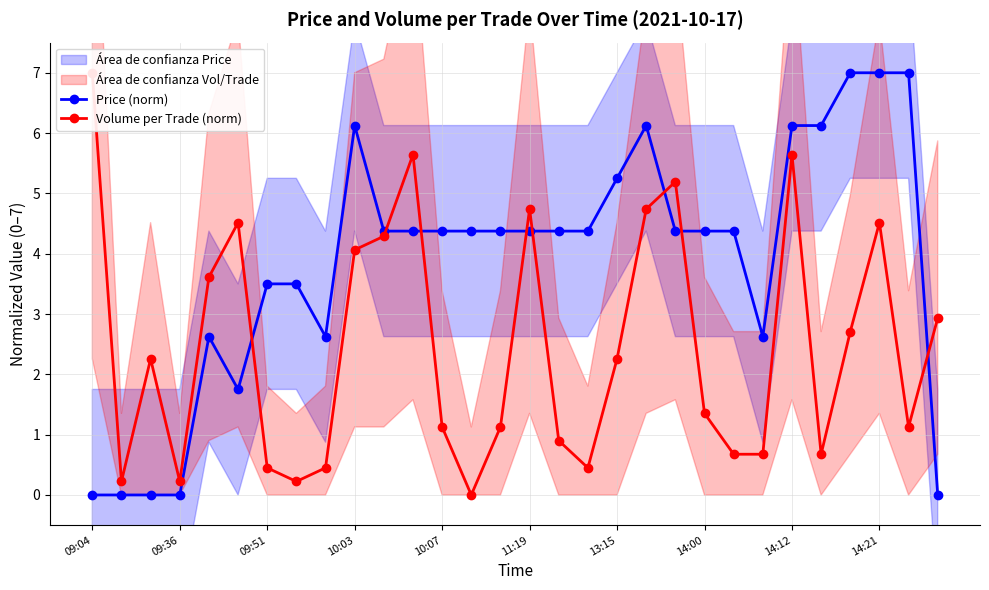

Which series has the widest spread of values?

Price (norm)